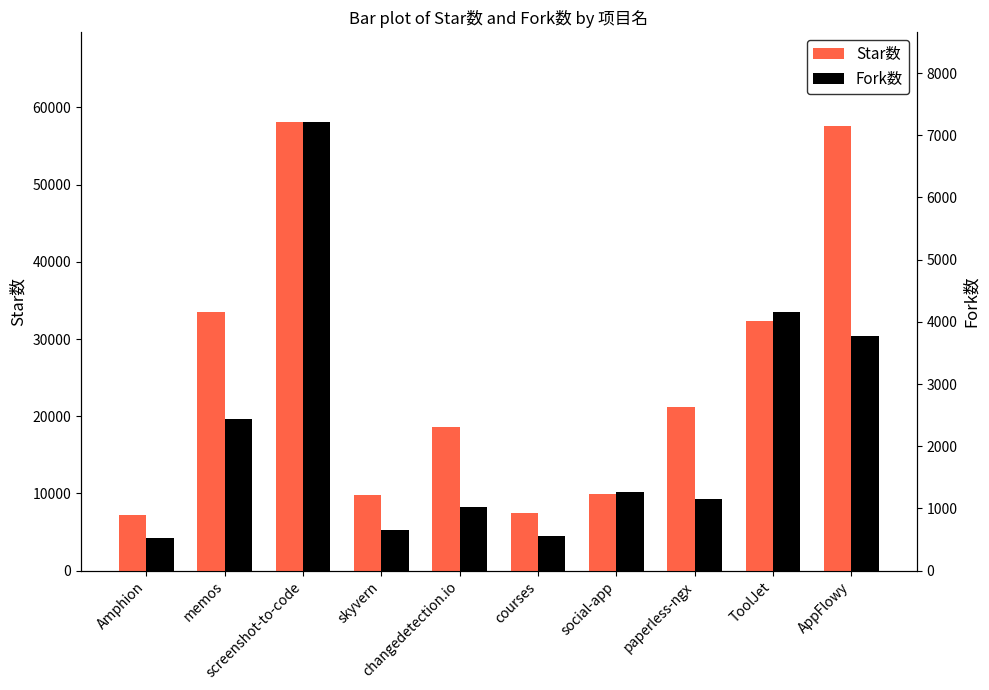

How many groups of bars are there?

10